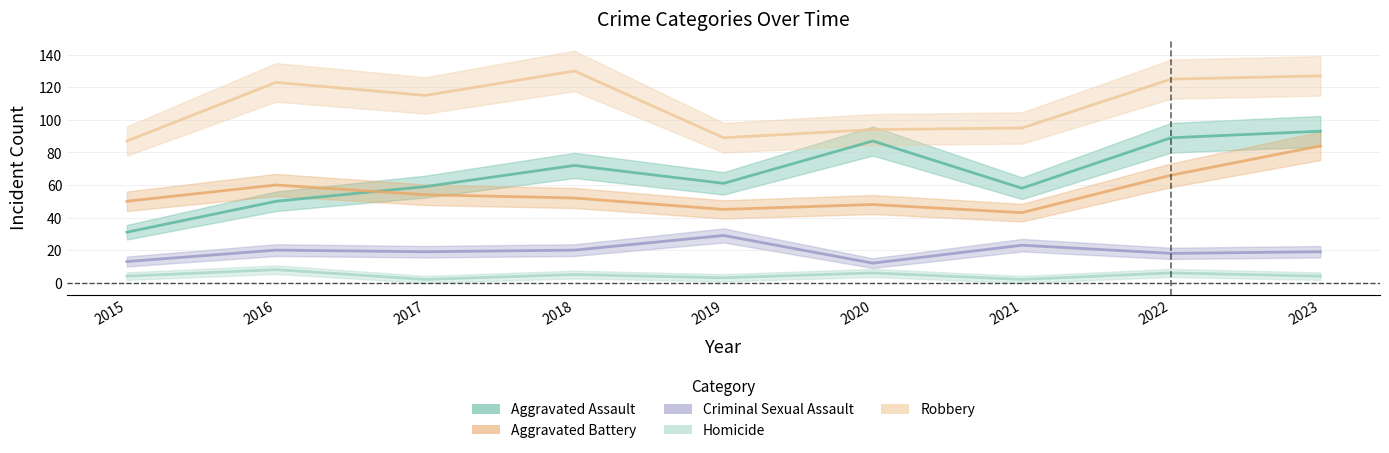

True or false: Robbery has more than 0 interior local peaks.

True